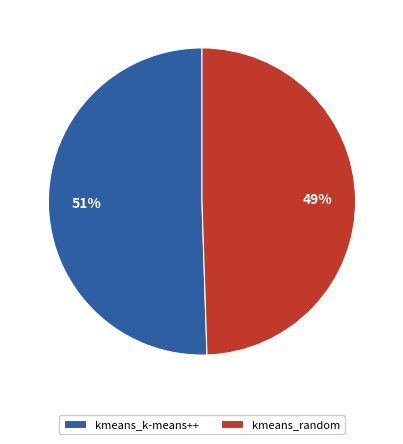

Which category accounts for the majority?

kmeans_k-means++